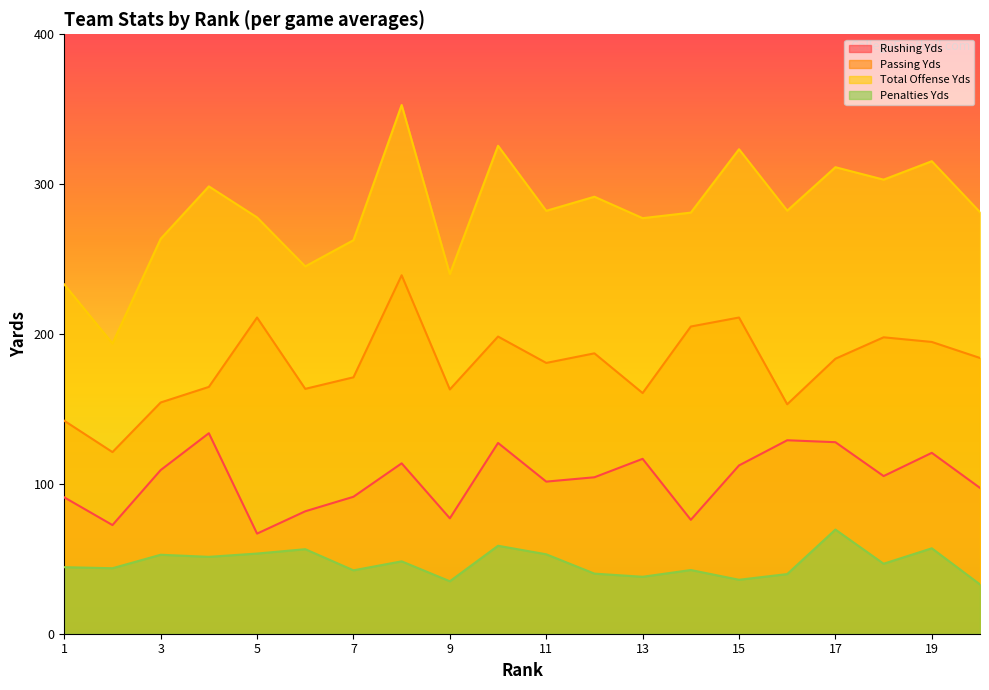

At which label does Penalties Yds reach its peak?

17